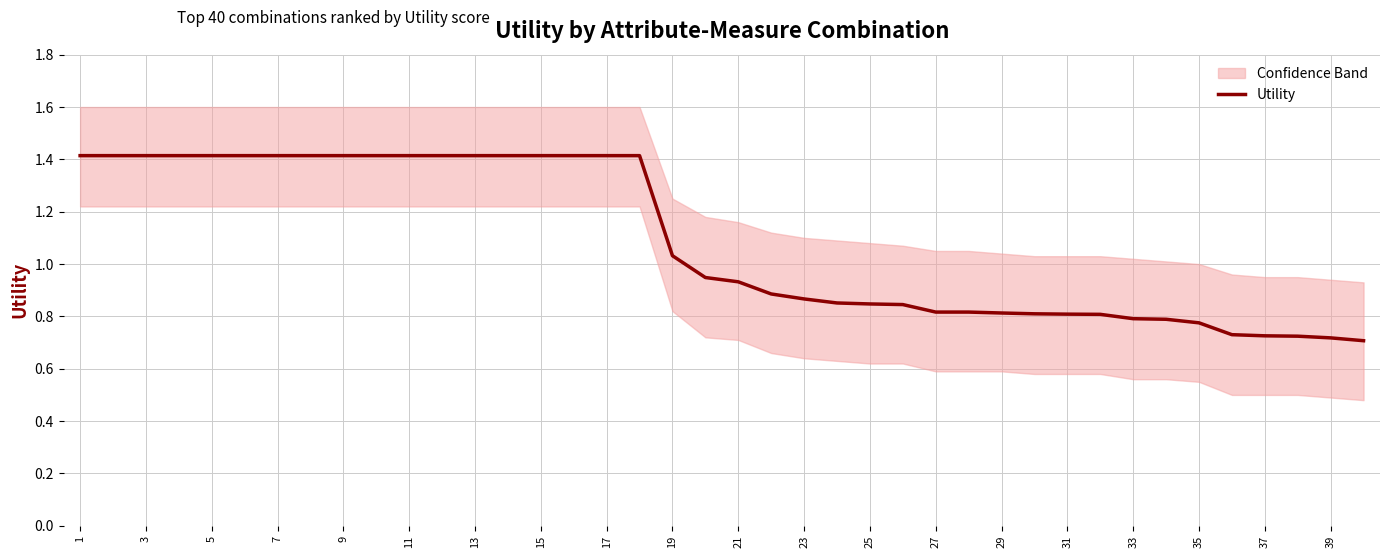

What is the highest value of the Utility series?

1.4